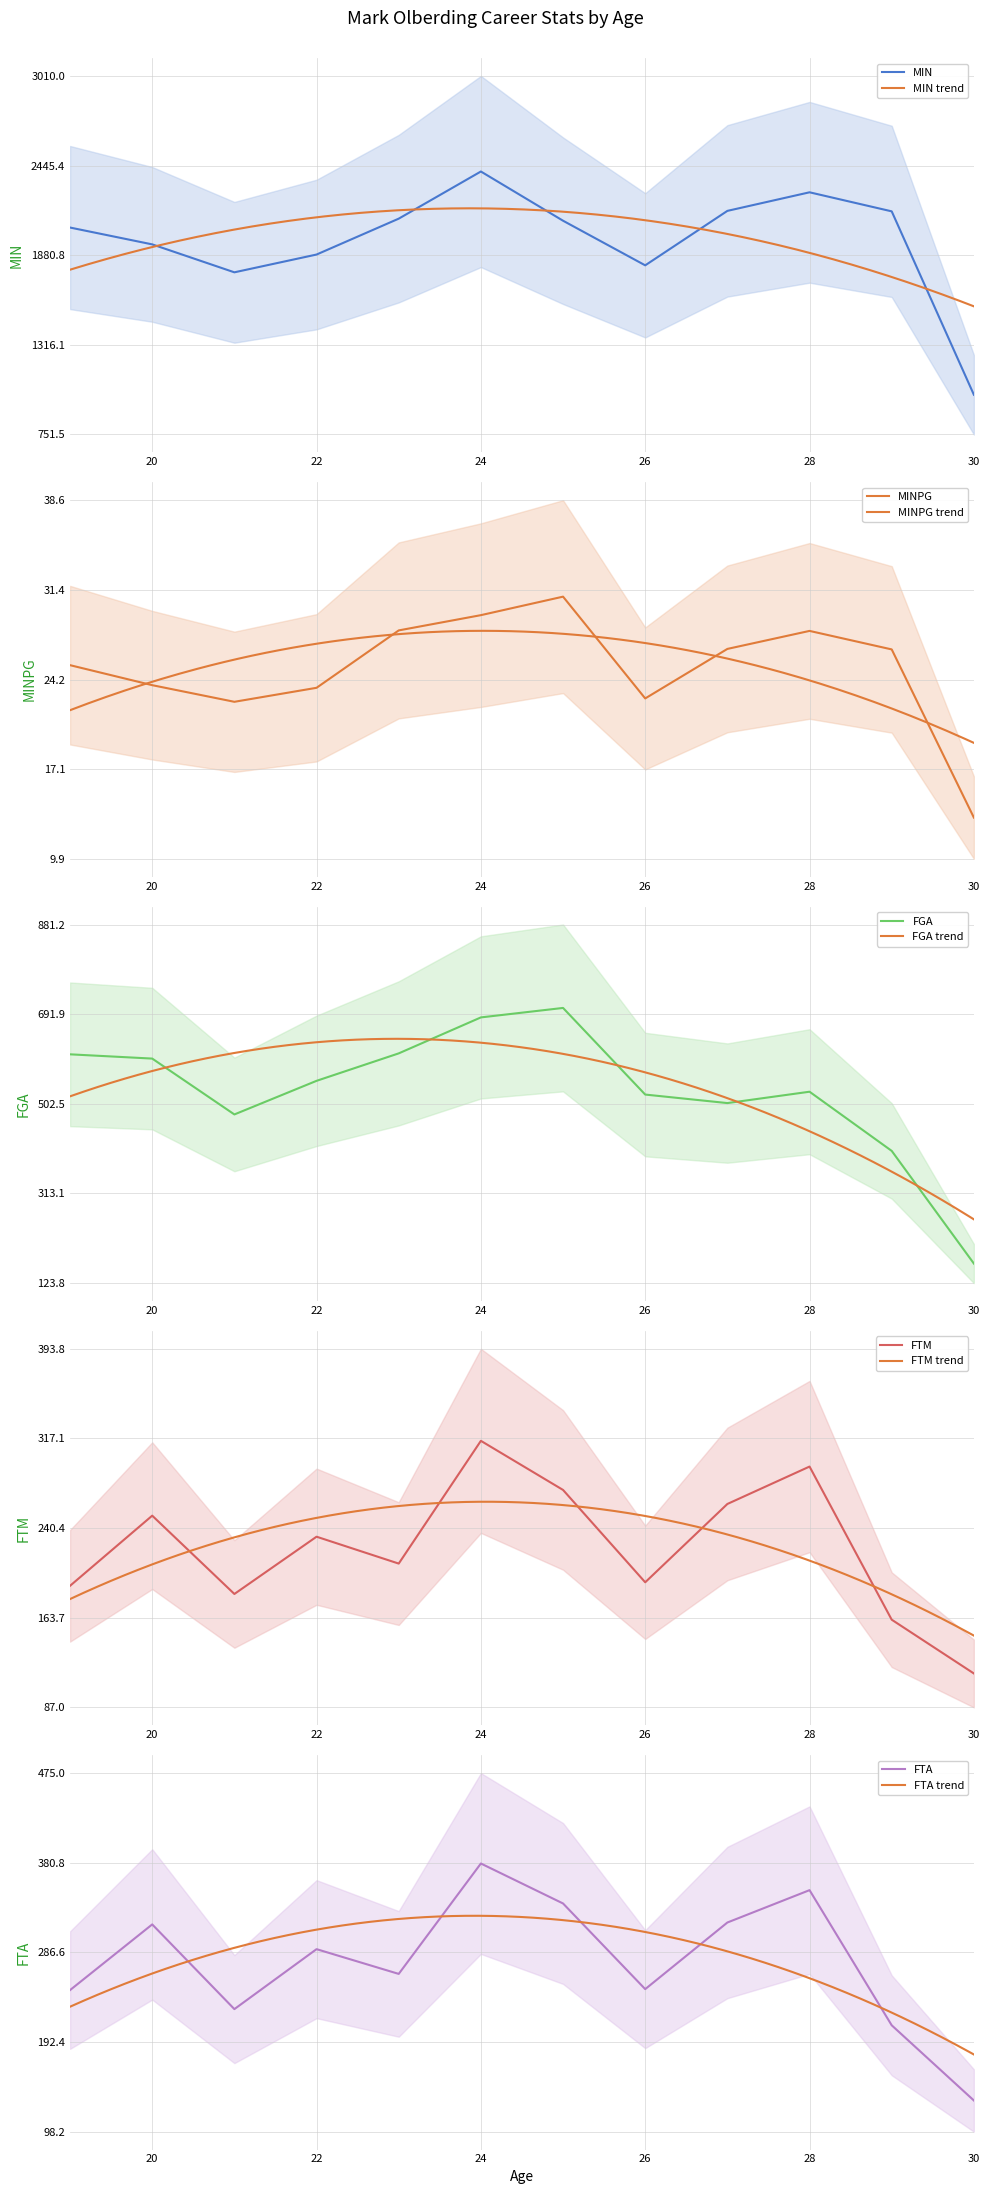

Where is the first local maximum for FGA?

25